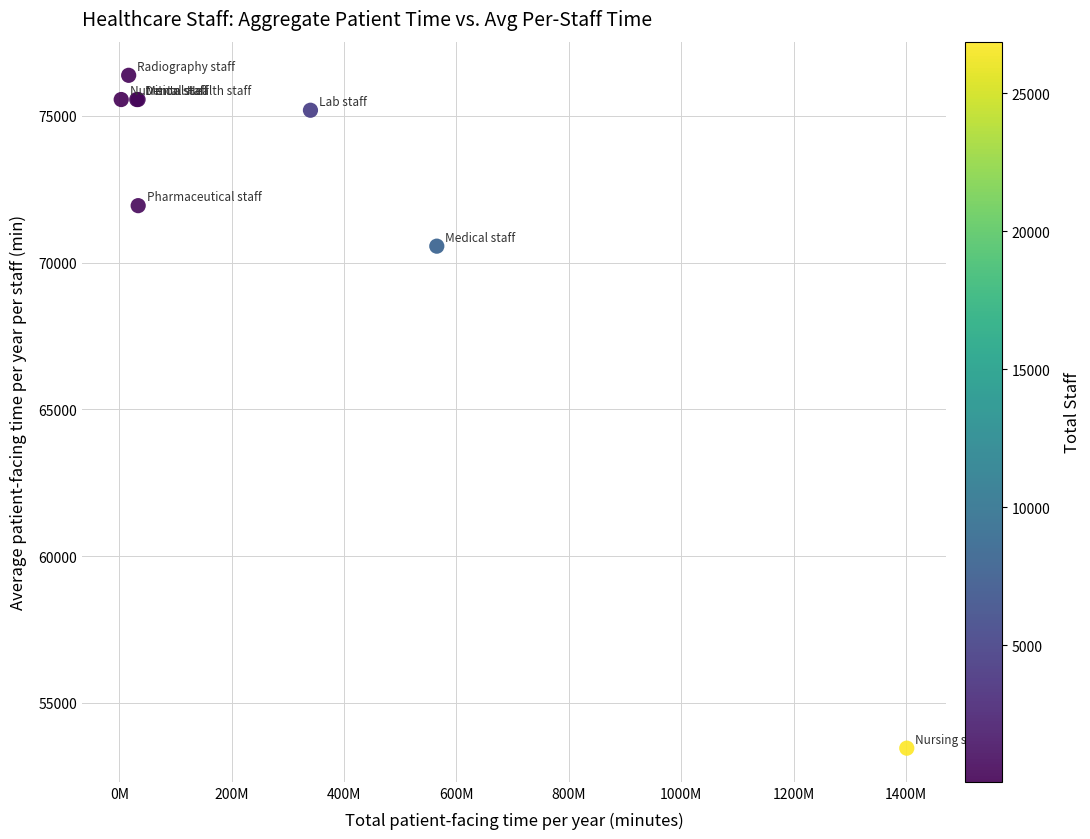

What Y value in the scatter plot is closest to 64920?

70560